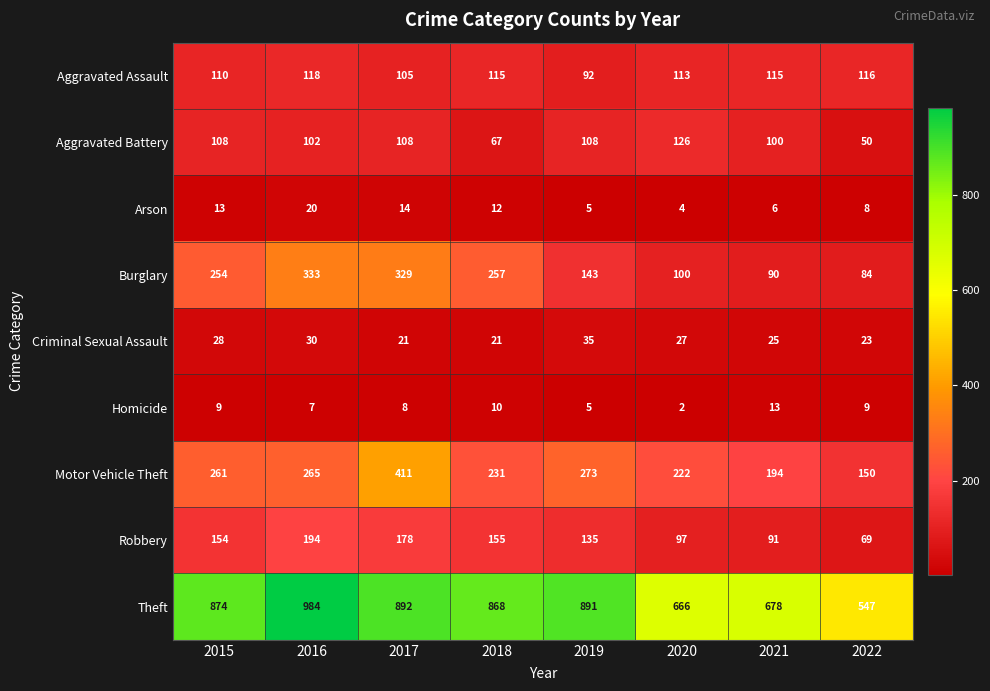

Which series changed the most between 2020 and 2022?

Theft